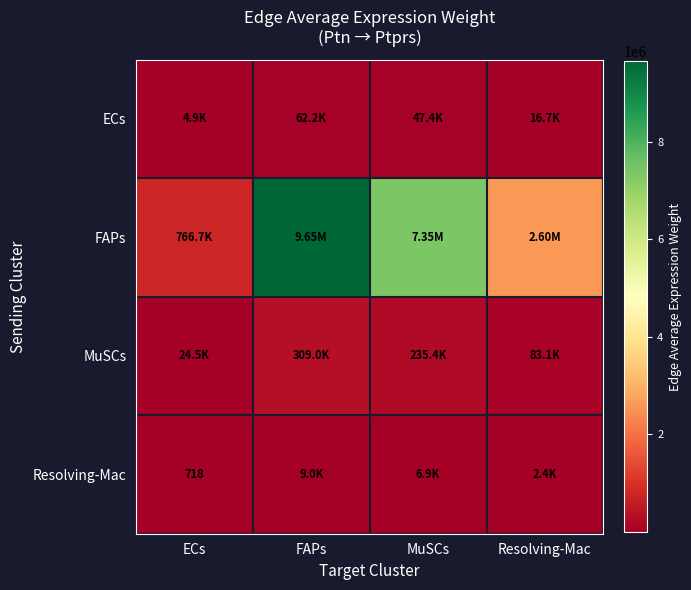

What is the sum of the MuSCs values at Resolving-Mac and MuSCs?

318536.8